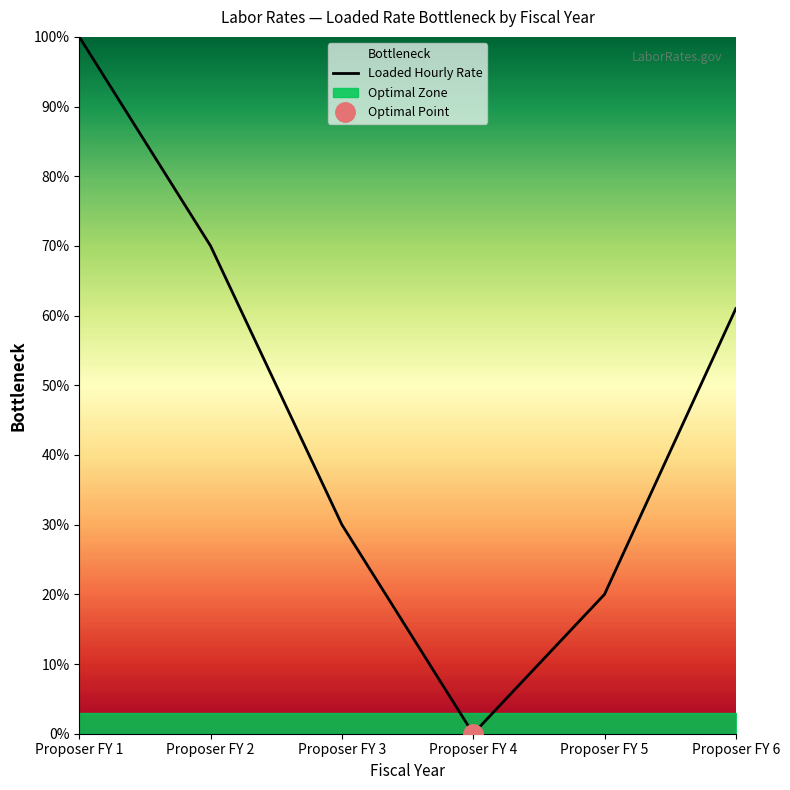

How many interior local valleys (lower than both neighbors) does the data have?

1